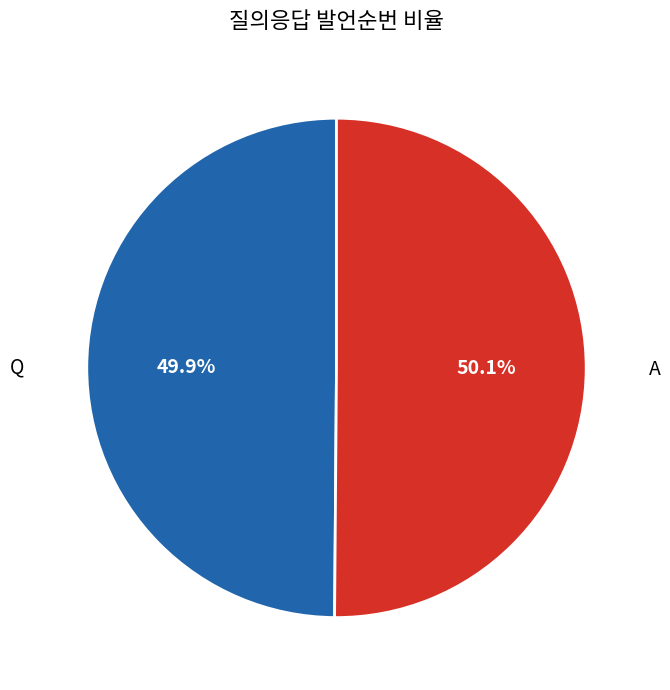

To the nearest percent, what is the average slice percentage?

50%